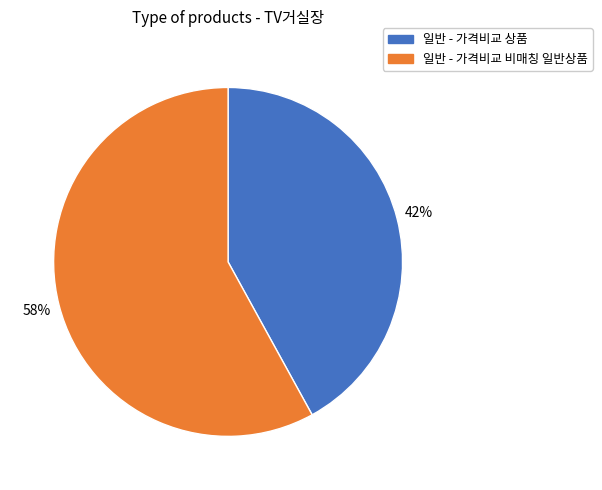

What is the ratio of the value at 일반 - 가격비교 비매칭 일반상품 to the value at 일반 - 가격비교 상품?

1.4